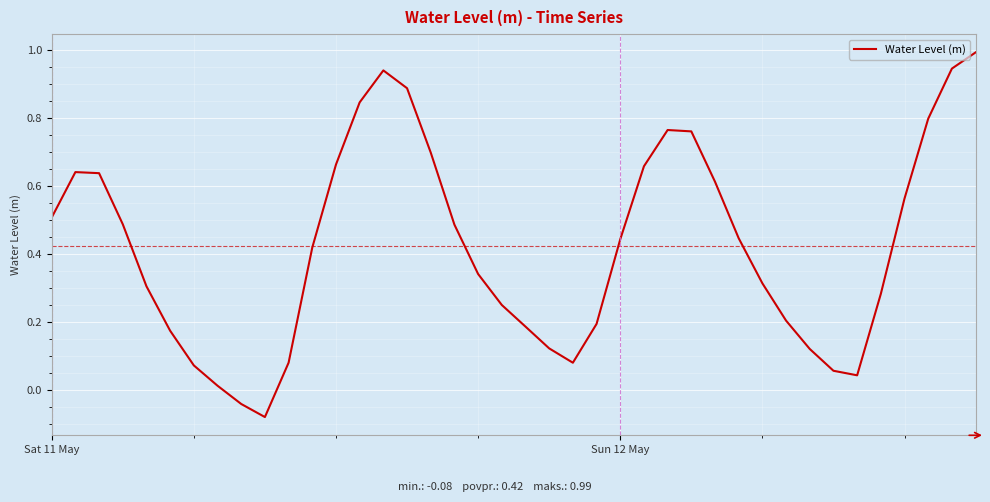

How many positive values are there?

38